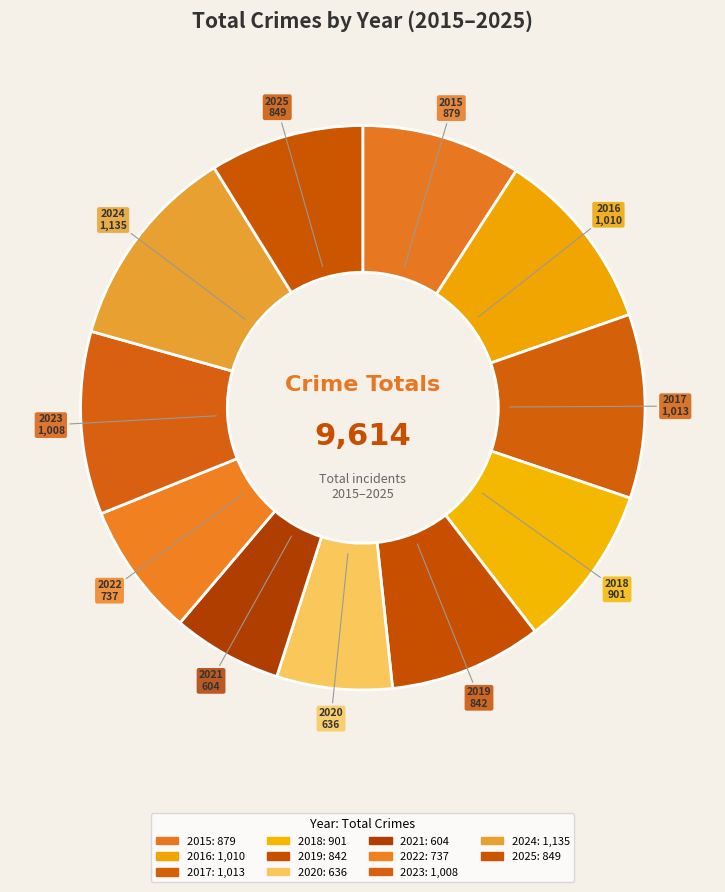

Is it true that 2024 is 1% of the pie?

False